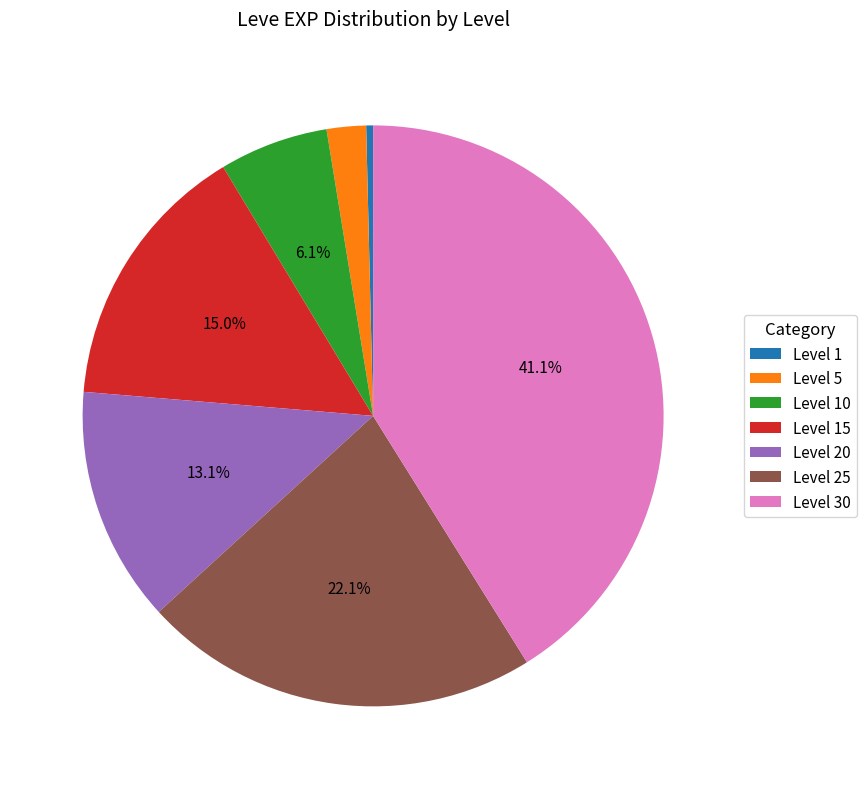

Which slice is the largest?

Level 30